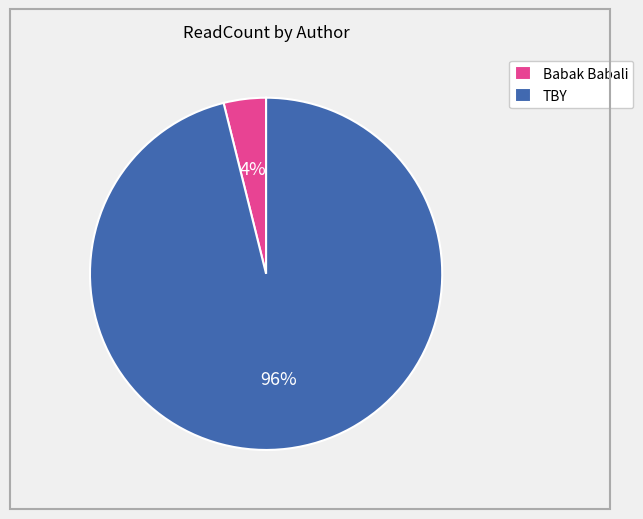

What is the smallest slice in the pie chart?

Babak Babali